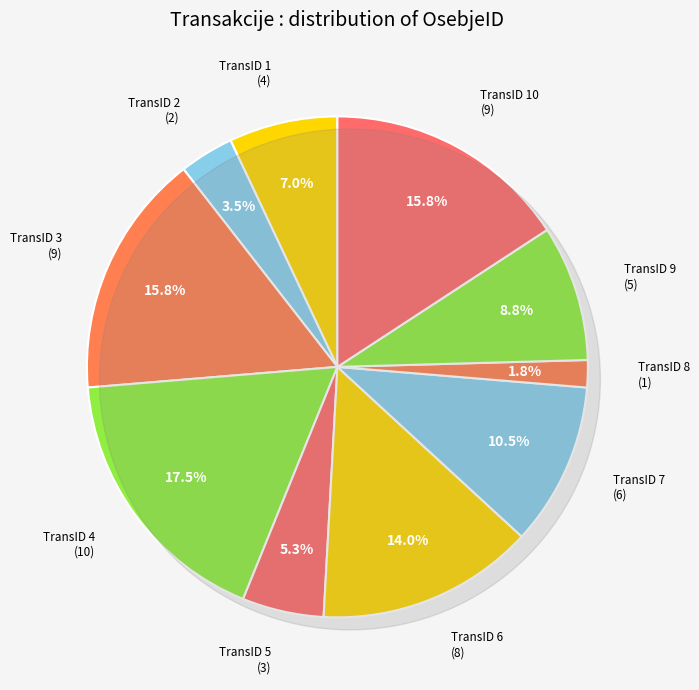

How many slices are in this pie chart?

10